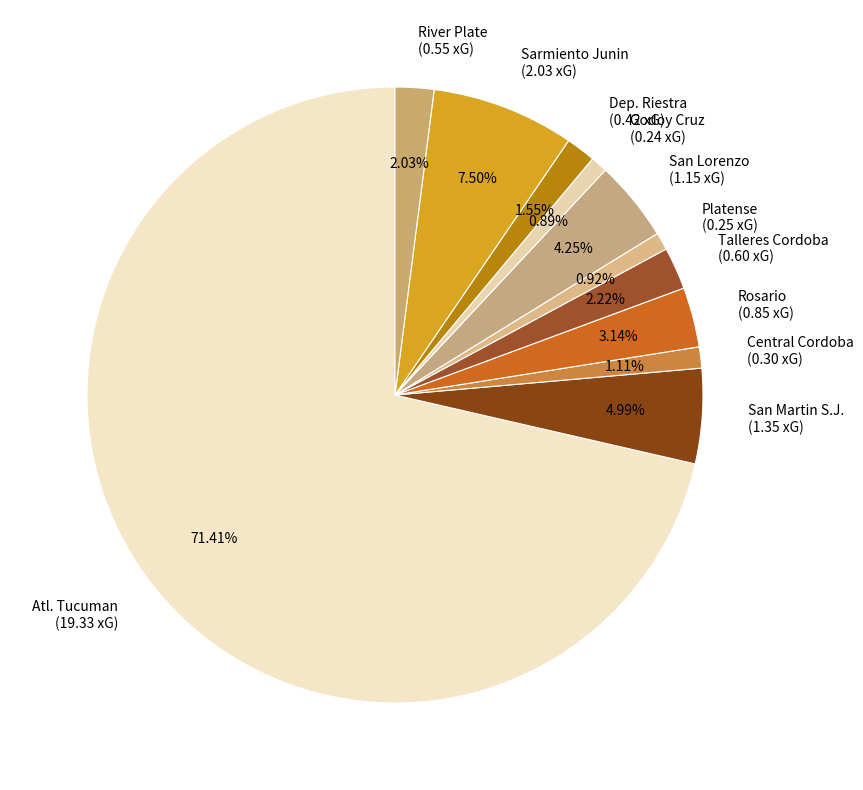

Combined, what portion of the pie is San Lorenzo and Dep. Riestra?

5.8%